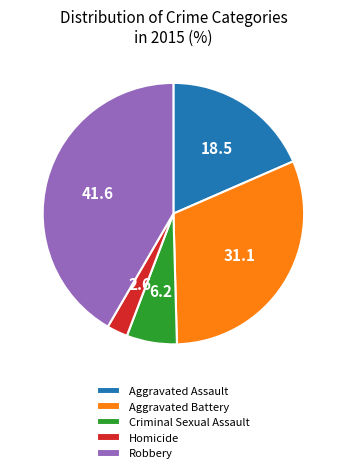

Does any single category account for the majority?

No